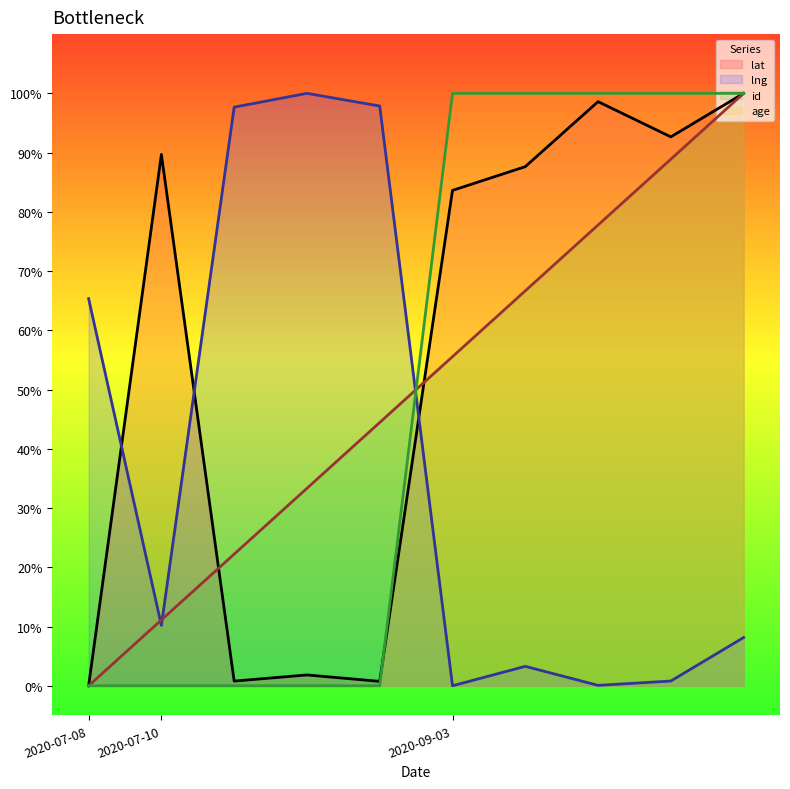

In lat, how many points are lower than both neighbors (excluding endpoints)?

3